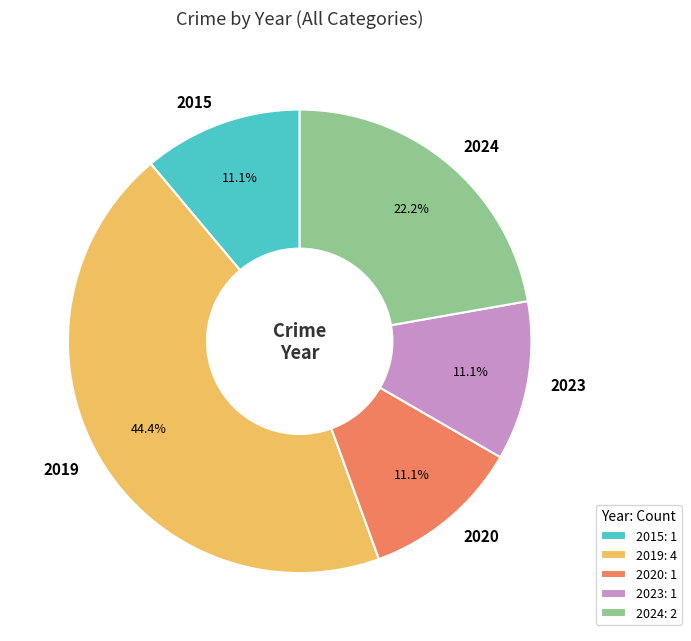

Which slice is the largest?

2019